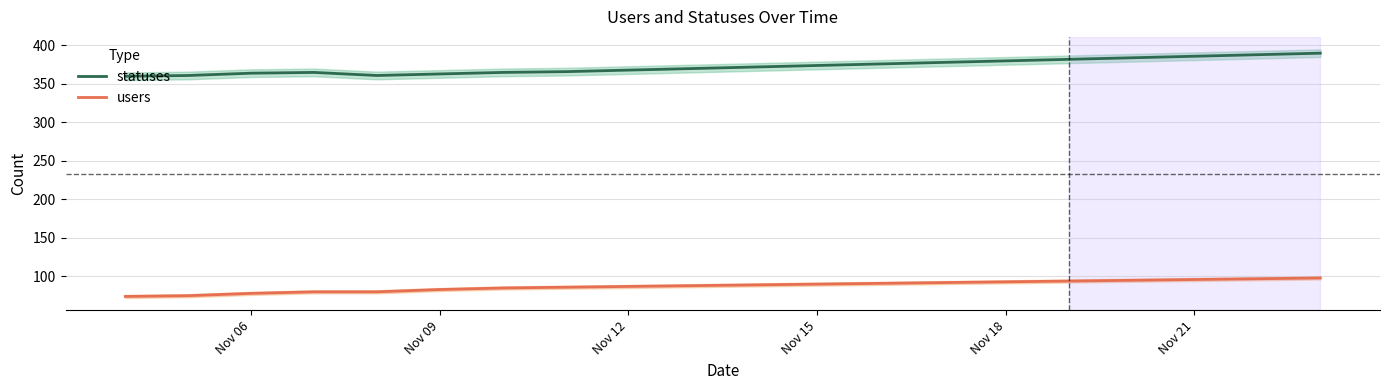

Which series has the largest total across all categories?

statuses